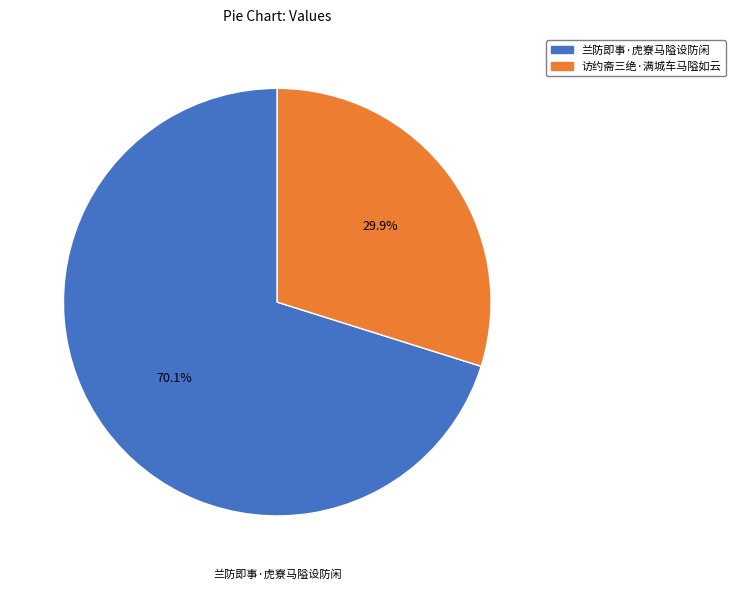

Is 兰防即事·虎寮马隘设防闲 the majority of the pie?

Yes